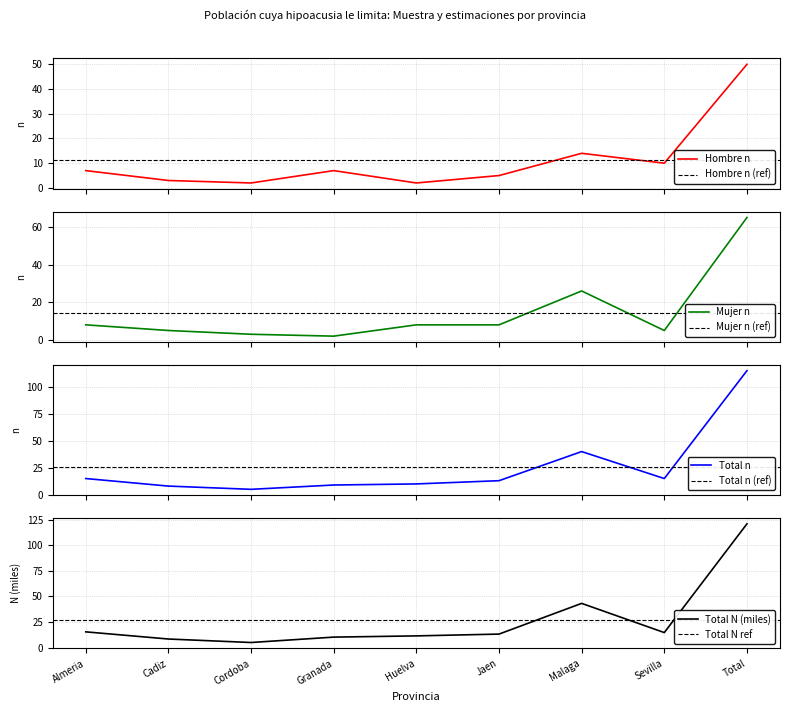

What is the difference between the maximum and second lowest values in the Total (n muestra) series?

107.0